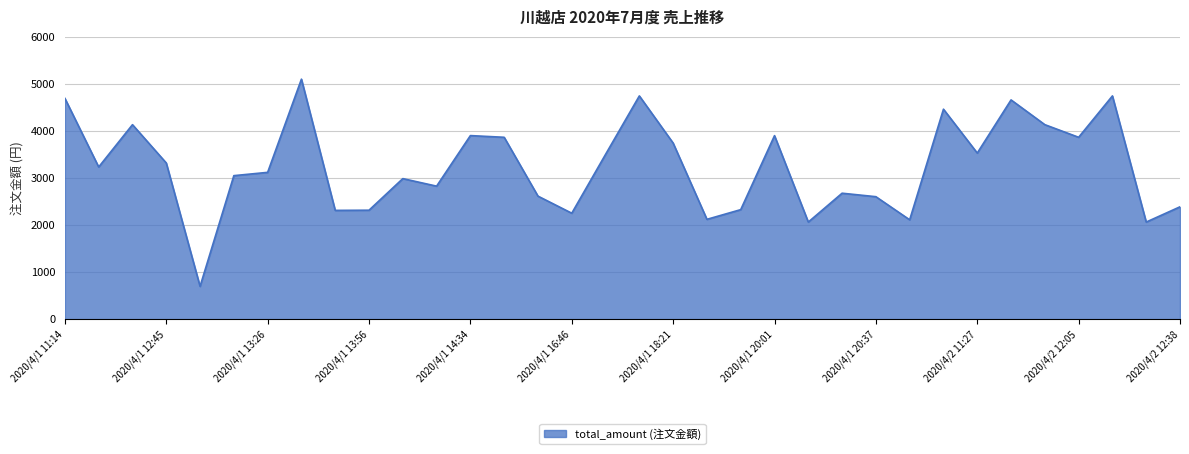

What is the greatest value displayed?

5100